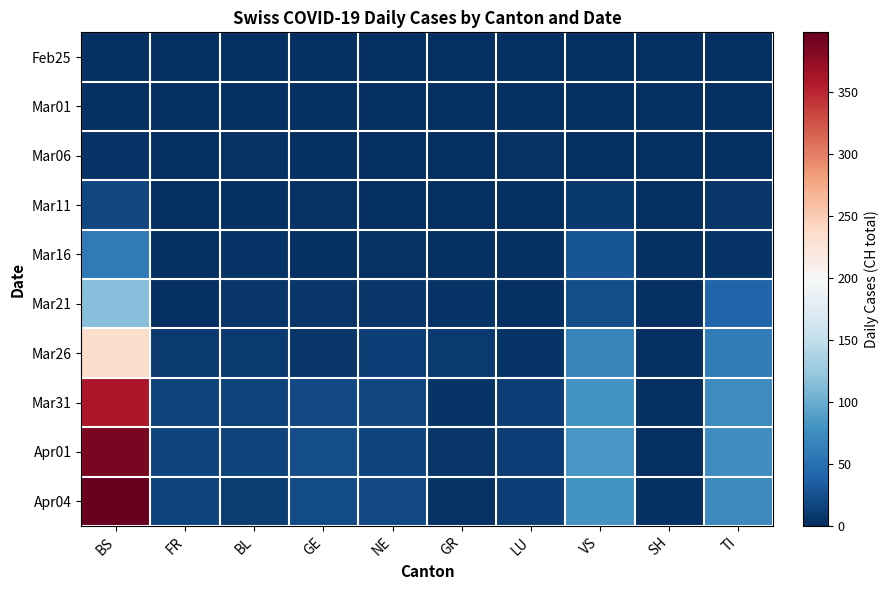

Which label corresponds to the smallest value in the chart?

BS